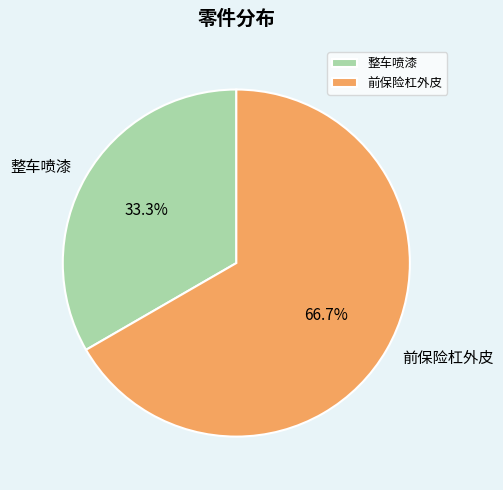

To the nearest percent, what portion does 前保险杠外皮 represent?

67%